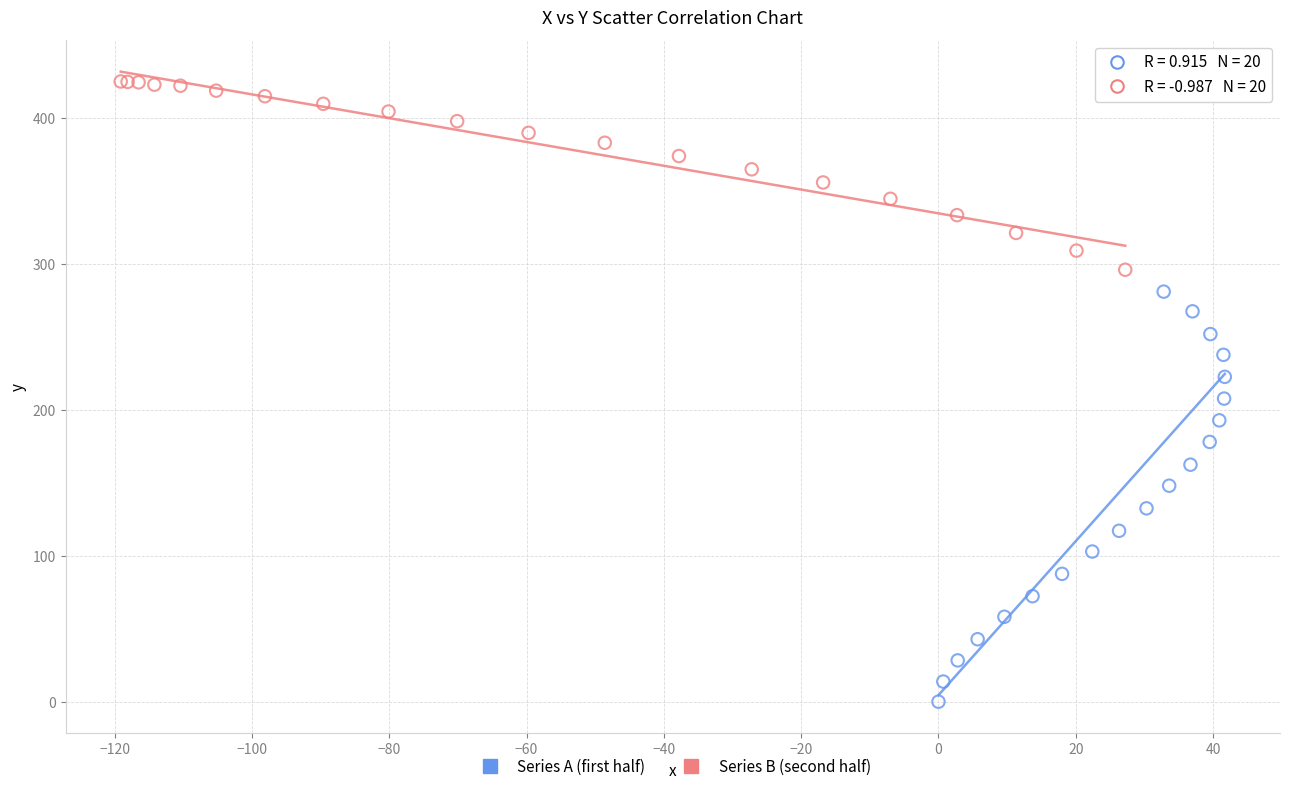

Which series has the largest Y range (max minus min)?

Series A (first half)